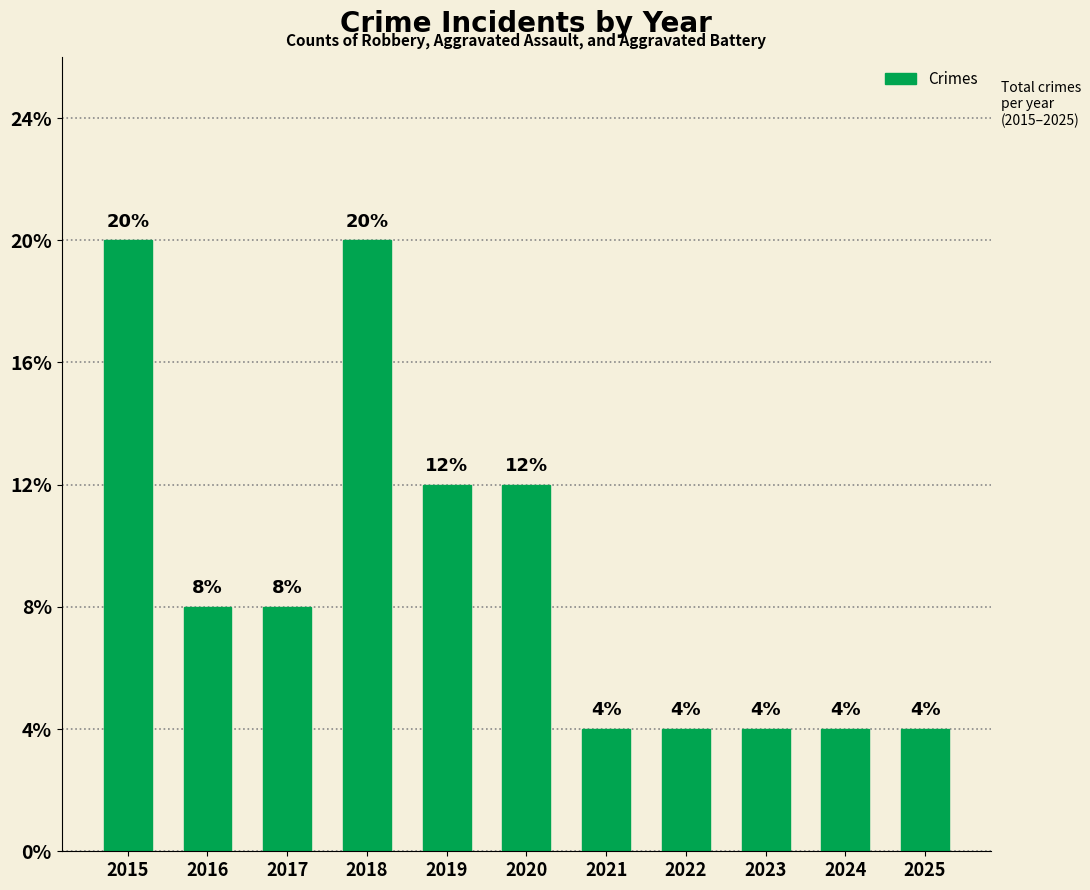

What is the ratio of the value at 2019 to the value at 2025?

3.0